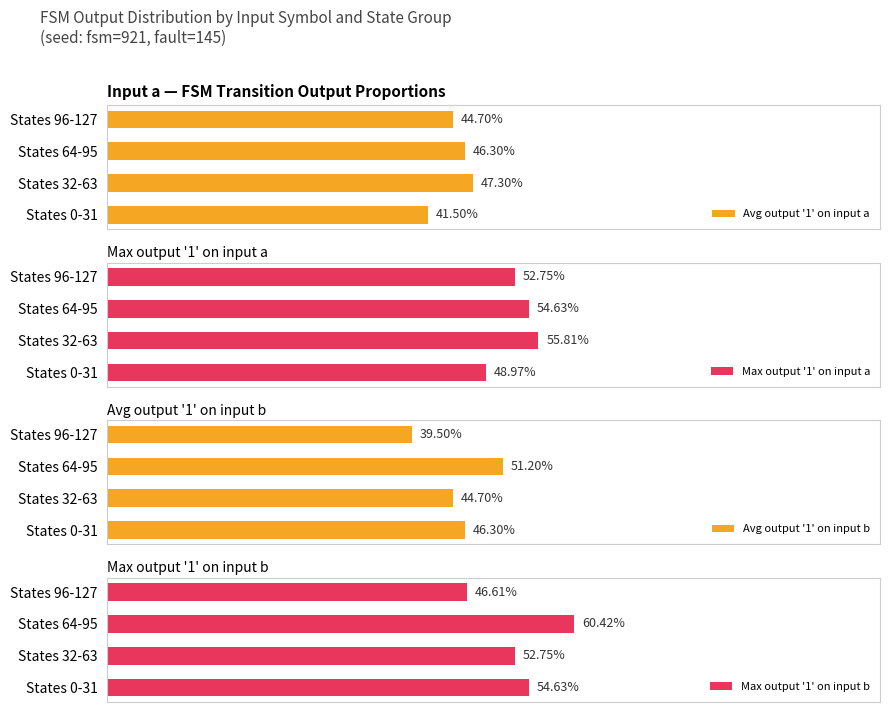

What is the value of the Avg output '1' on input b bar at the 4th from the left?

39.5